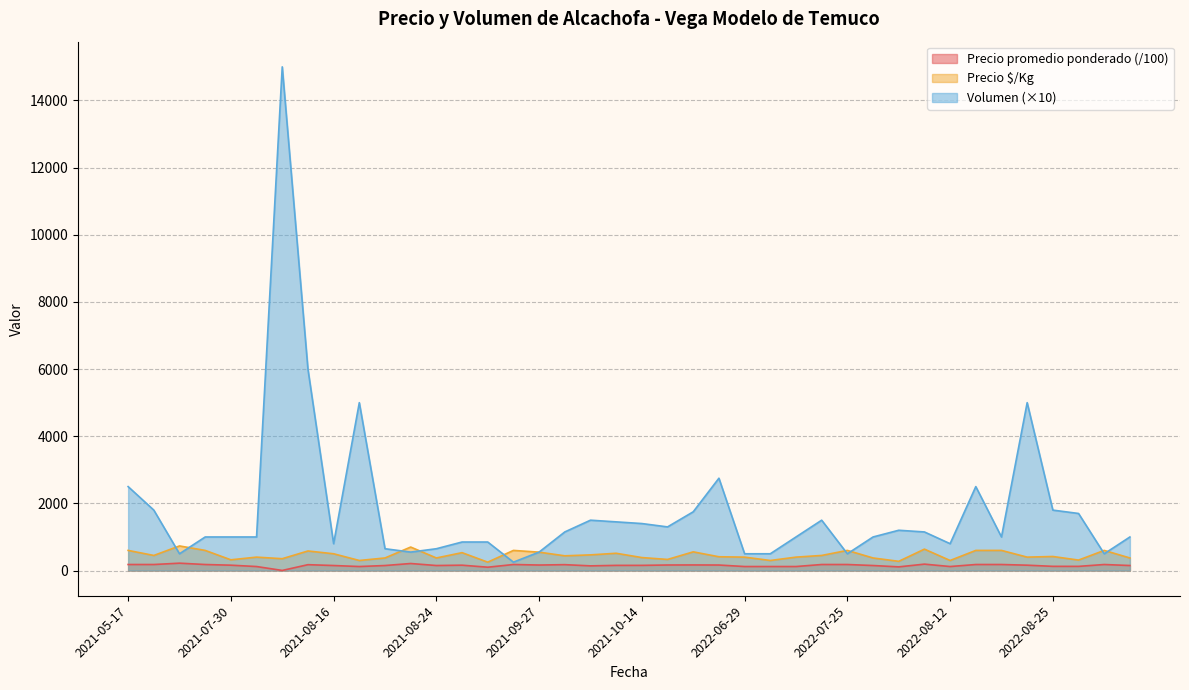

What is the label of the 2nd point from the left?

2021-06-24